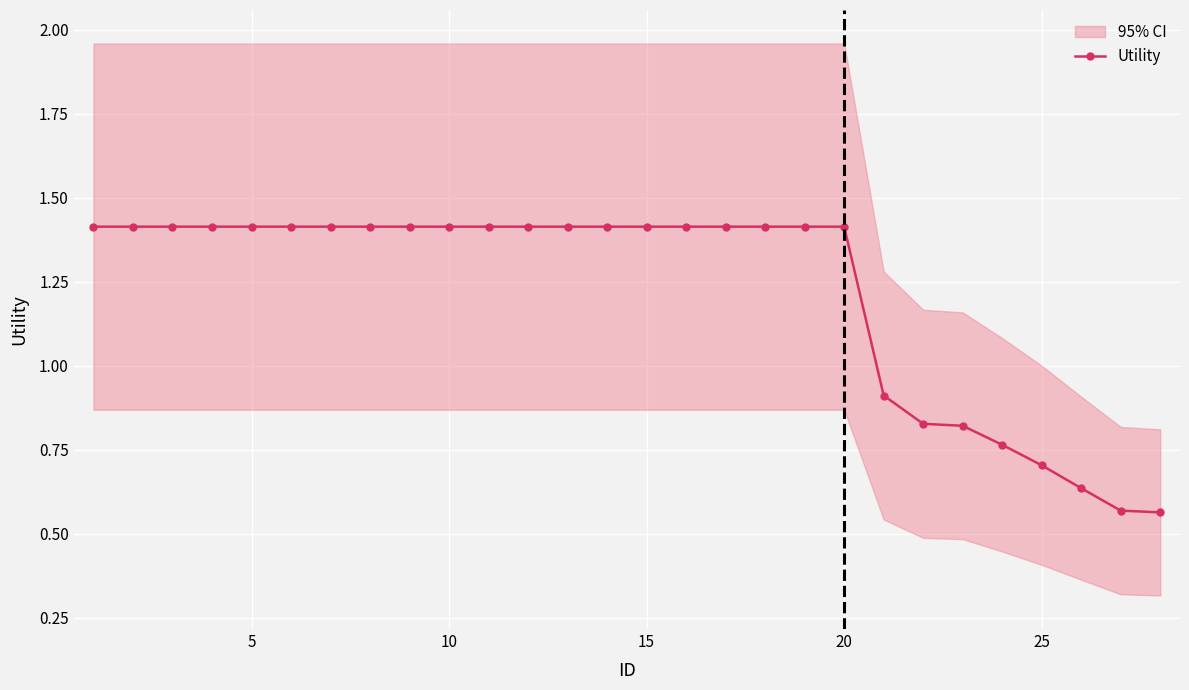

What is the sum of all values?

34.1